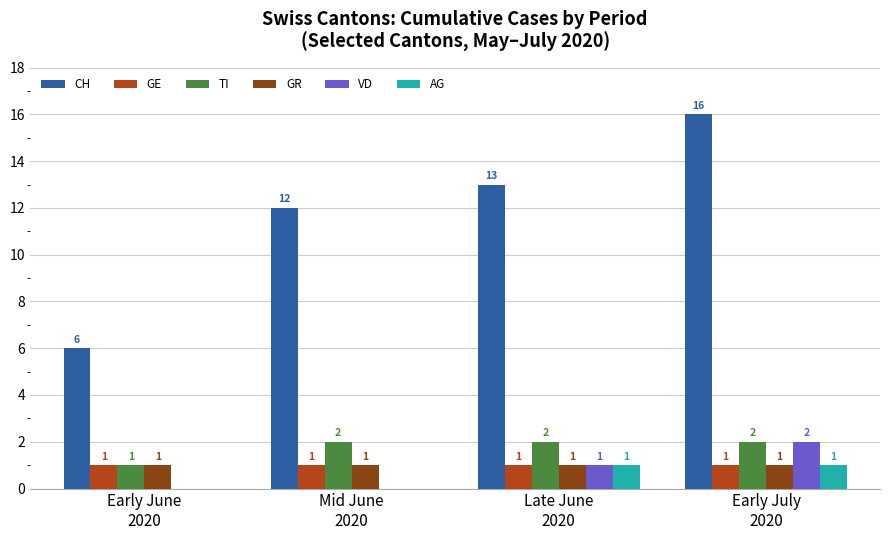

What is the highest value of the CH series?

16